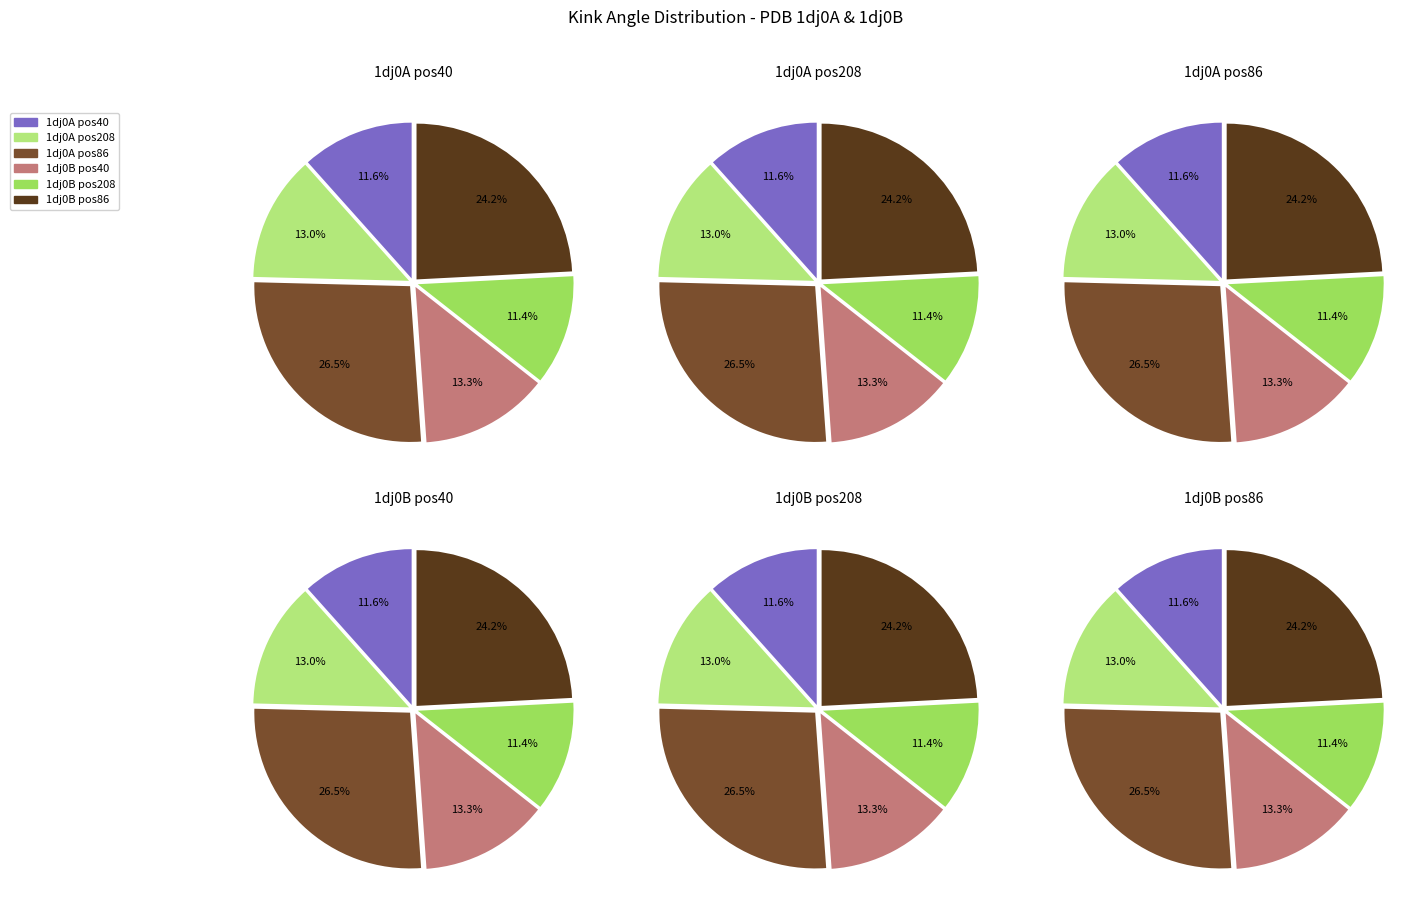

What is the ratio of the value at 1dj0B_208 to the value at 1dj0B_40?

0.9